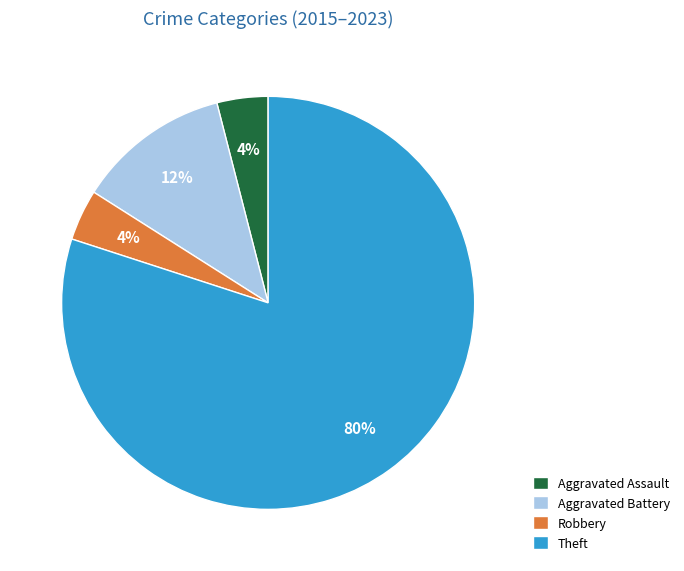

What percentage is the Aggravated Battery slice, to the nearest percent?

12%